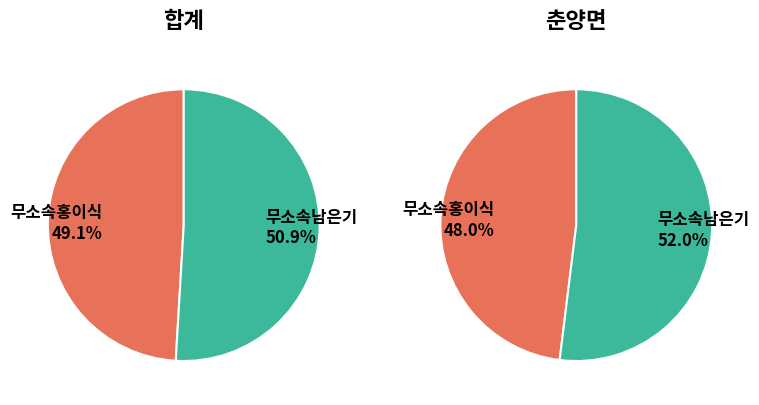

Rank the series at 춘양면 from lowest to highest value.

무소속홍이식, 무소속남은기